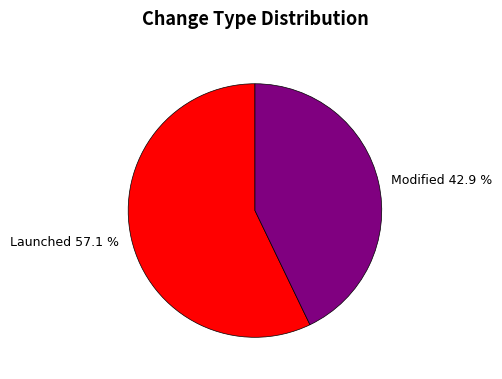

To the nearest percent, what portion does Launched represent?

57%